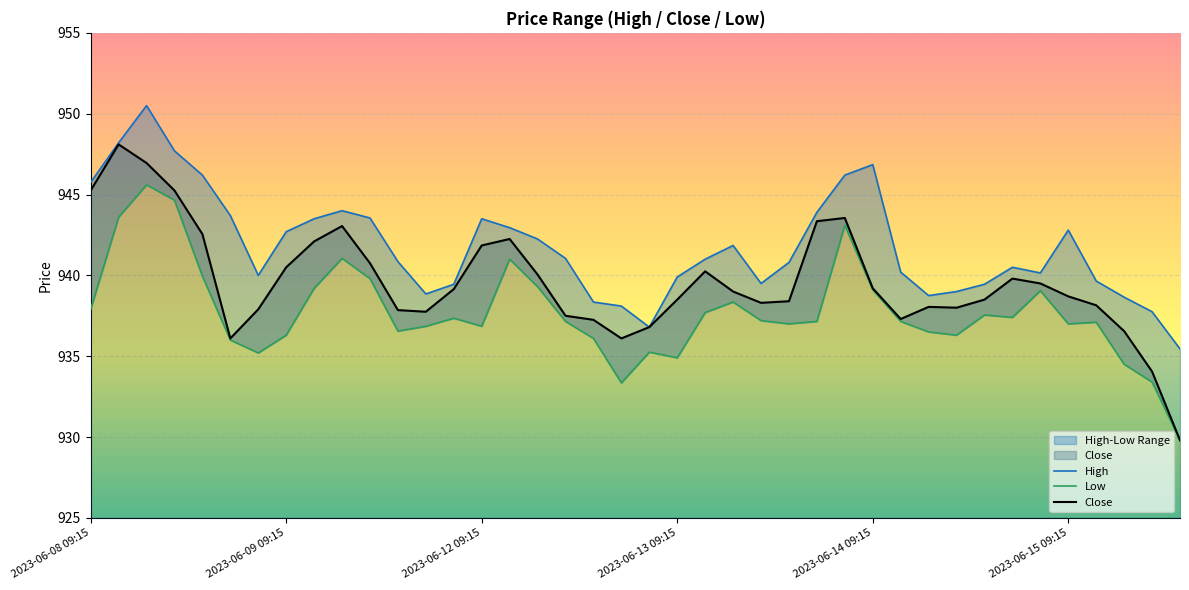

True or false: Low and High cross at least once.

False